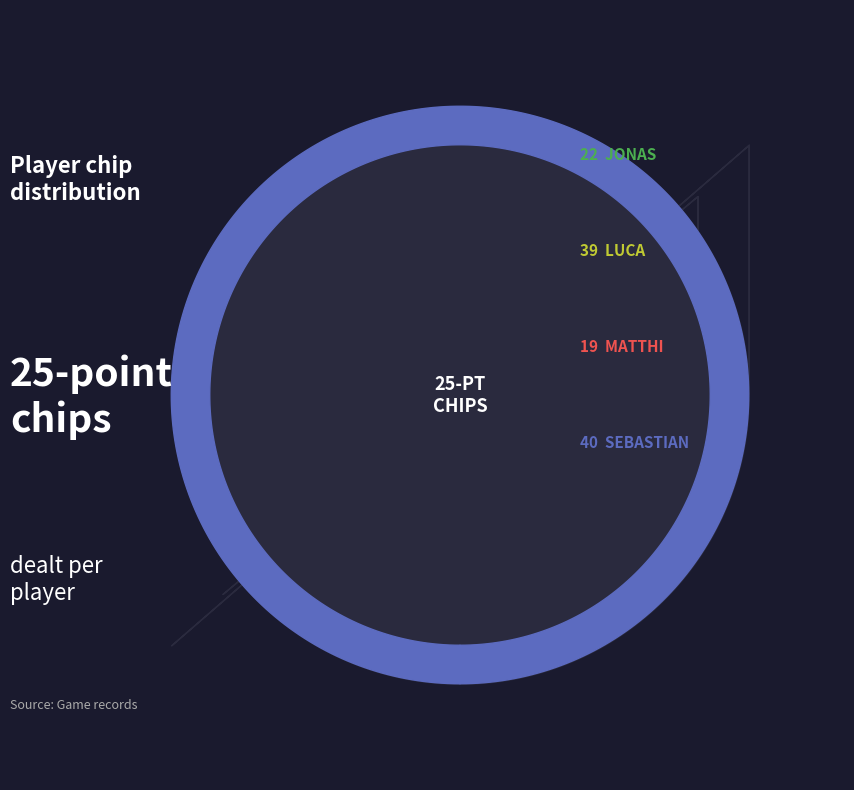

Is there a majority slice in this chart?

No